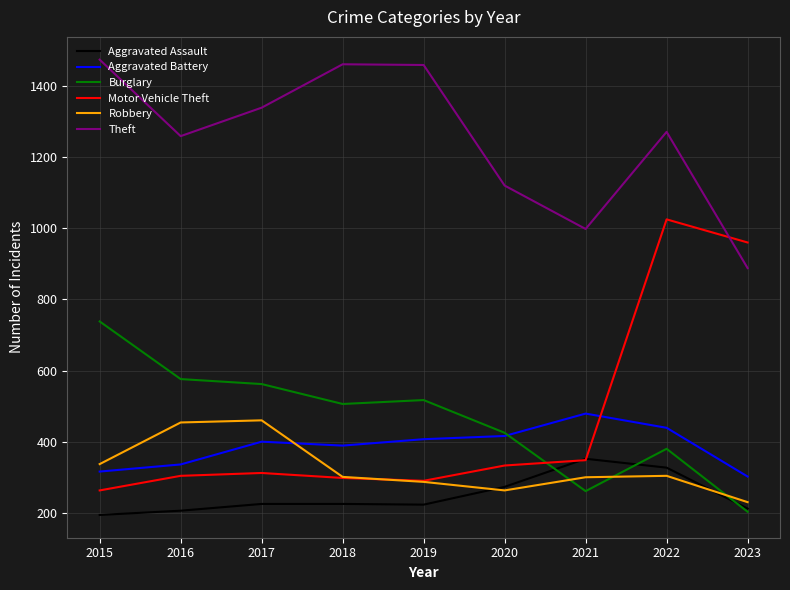

What is the highest value of the Aggravated Assault series?

352